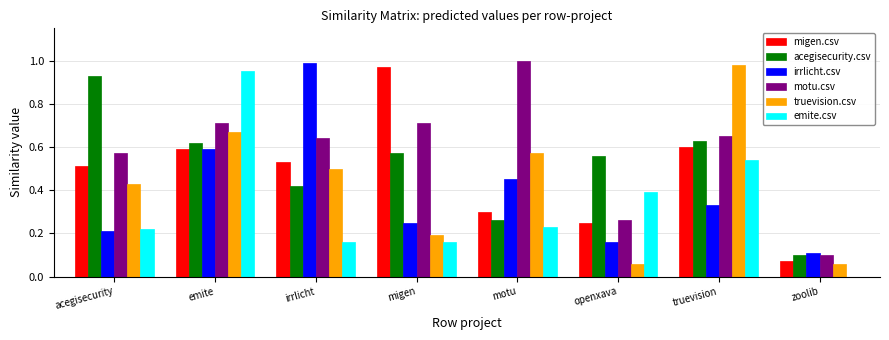

What is the sum of all irrlicht.csv values?

3.1